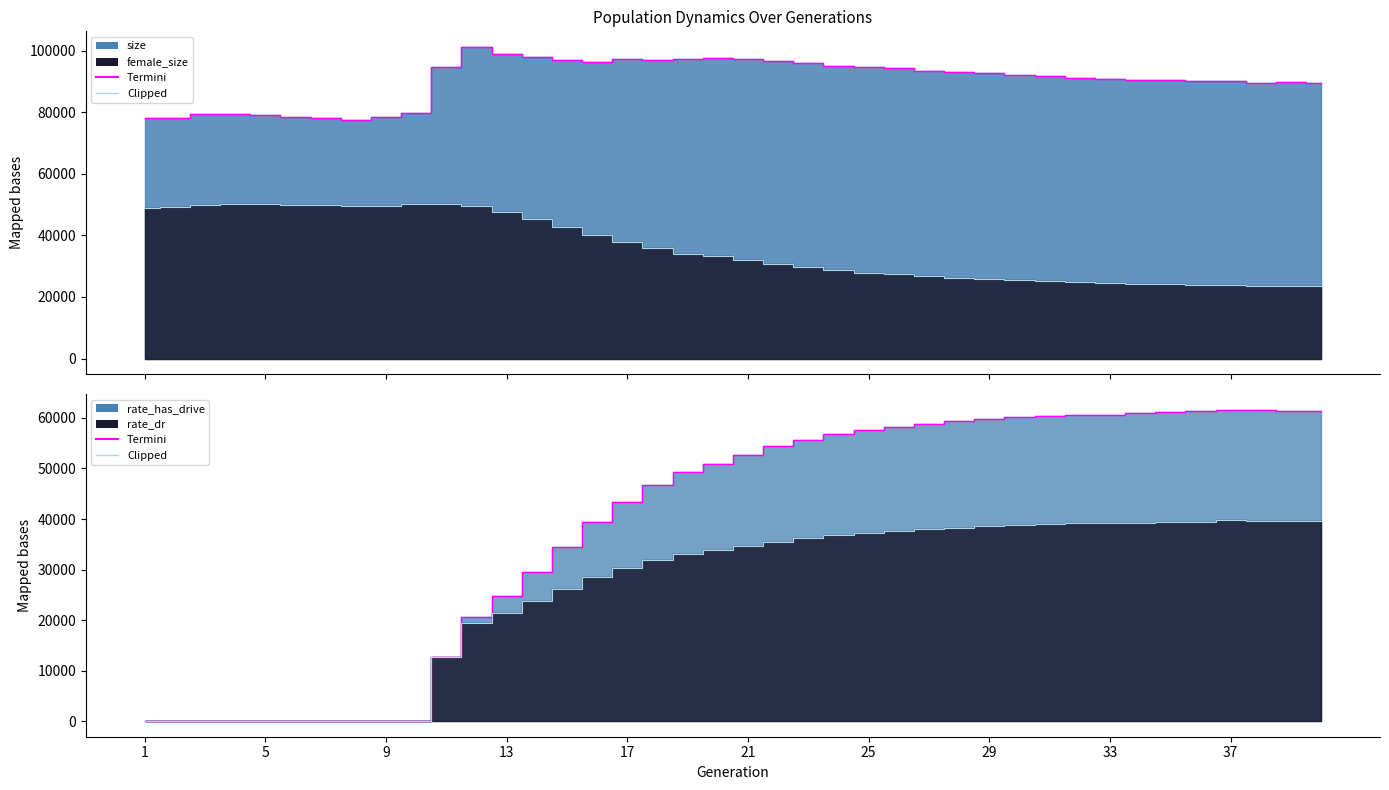

What value does the rate_has_drive series have at 39?

61415.1